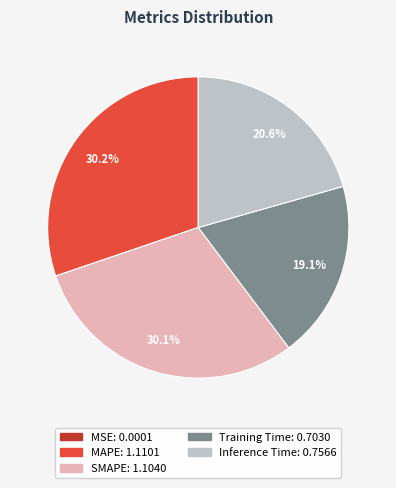

To the nearest percent, what percentage of the pie is MAPE?

30%